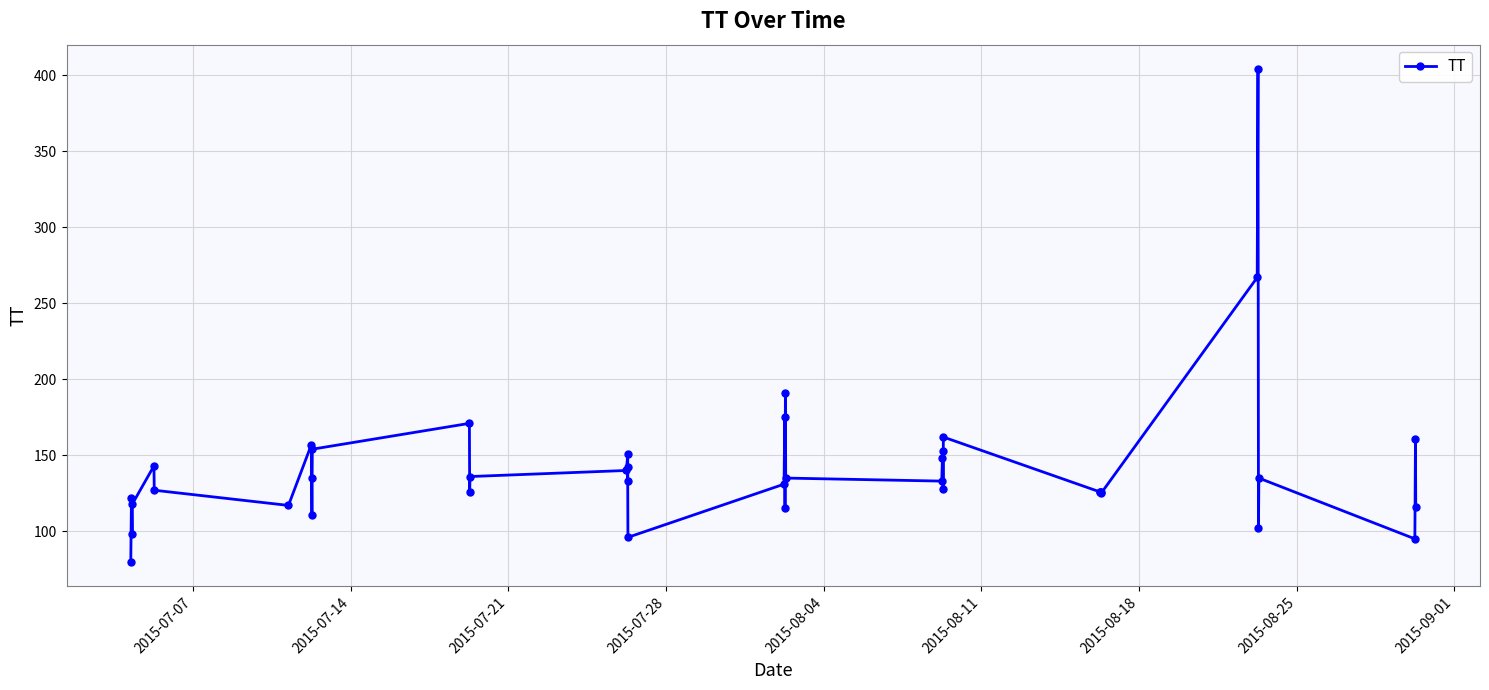

What is the sum of all values?

5711